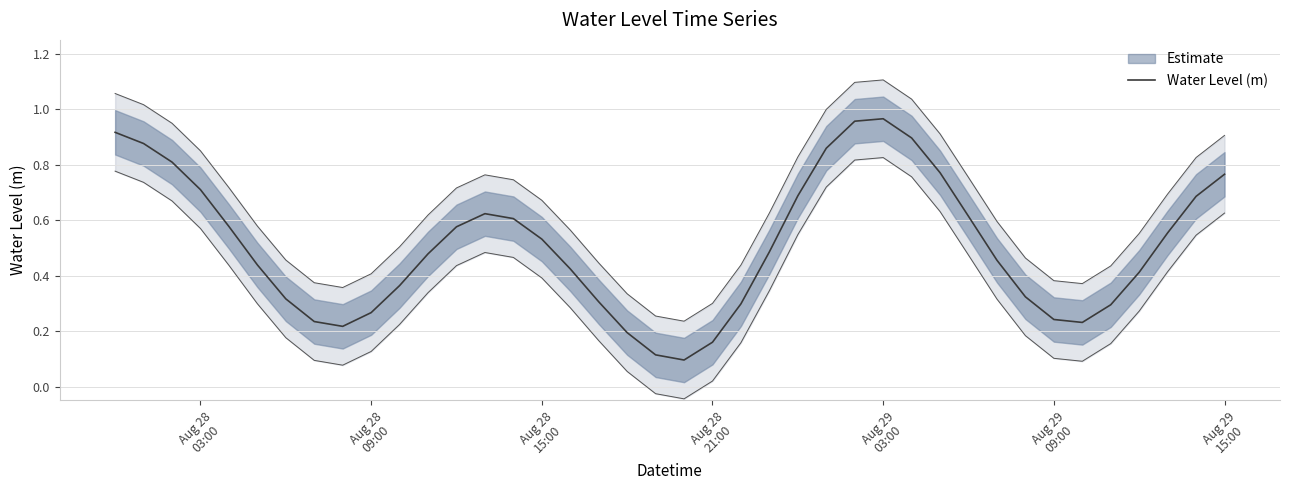

True or false: the data shows 0.1 at Aug 29
15:00.

False